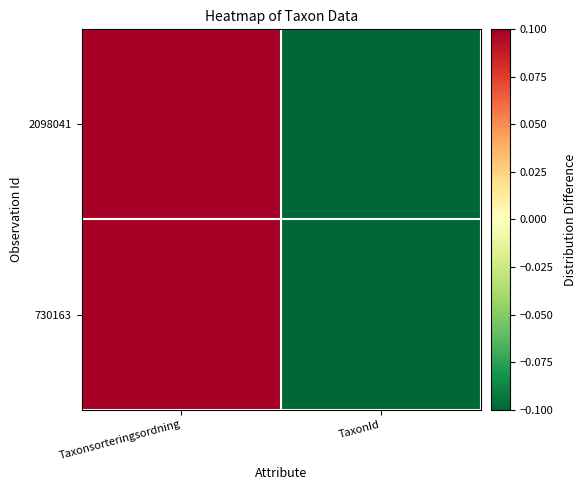

Which category has the highest value across all series?

Taxonsorteringsordning